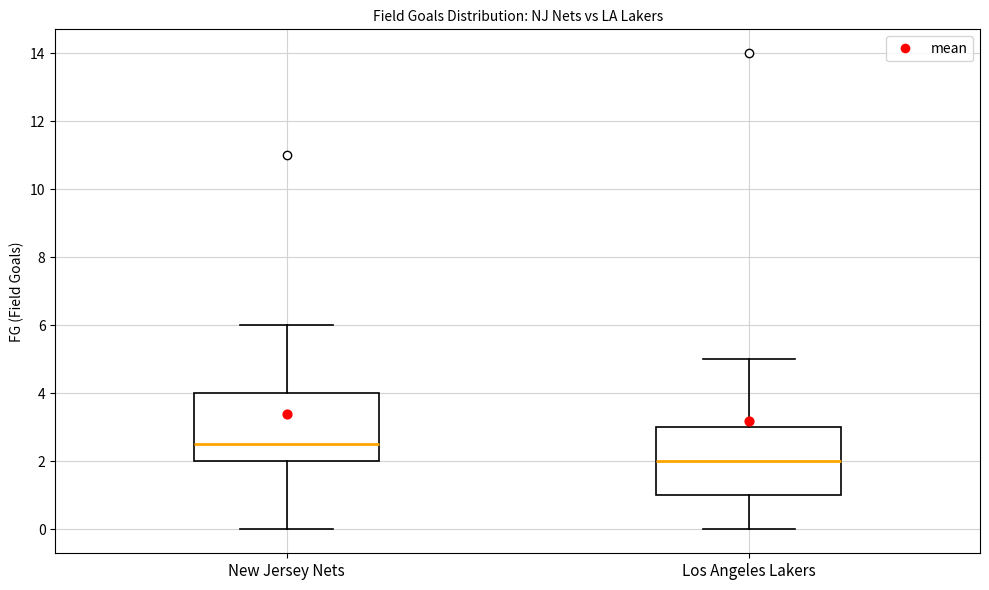

Reading left to right, transcribe this box plot: for each box, give where its median line is, the range the box spans, and where its two whiskers end, as read against the y-axis. The values are not printed on the chart, so give them approximately, as read against the axis.

New Jersey Nets: median 2.6, box 2.0 to 4.0, whiskers 0.0 to 6.0
Los Angeles Lakers: median 2.0, box 1.0 to 3.0, whiskers 0.0 to 5.0